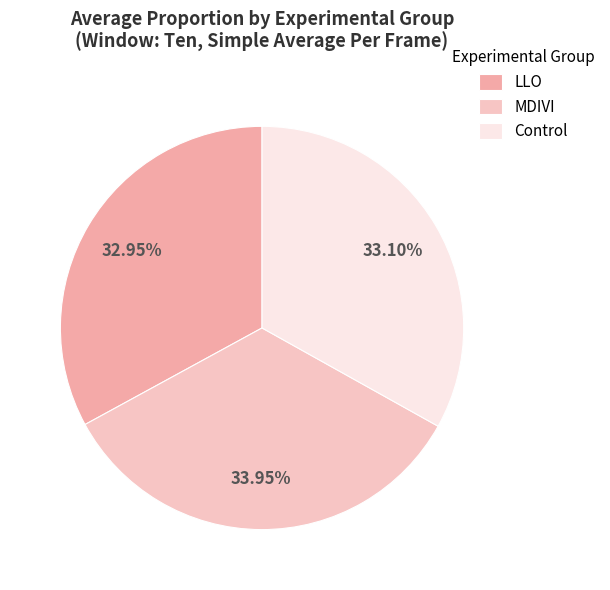

Rank the categories by value from lowest to highest.

LLO, Control, MDIVI